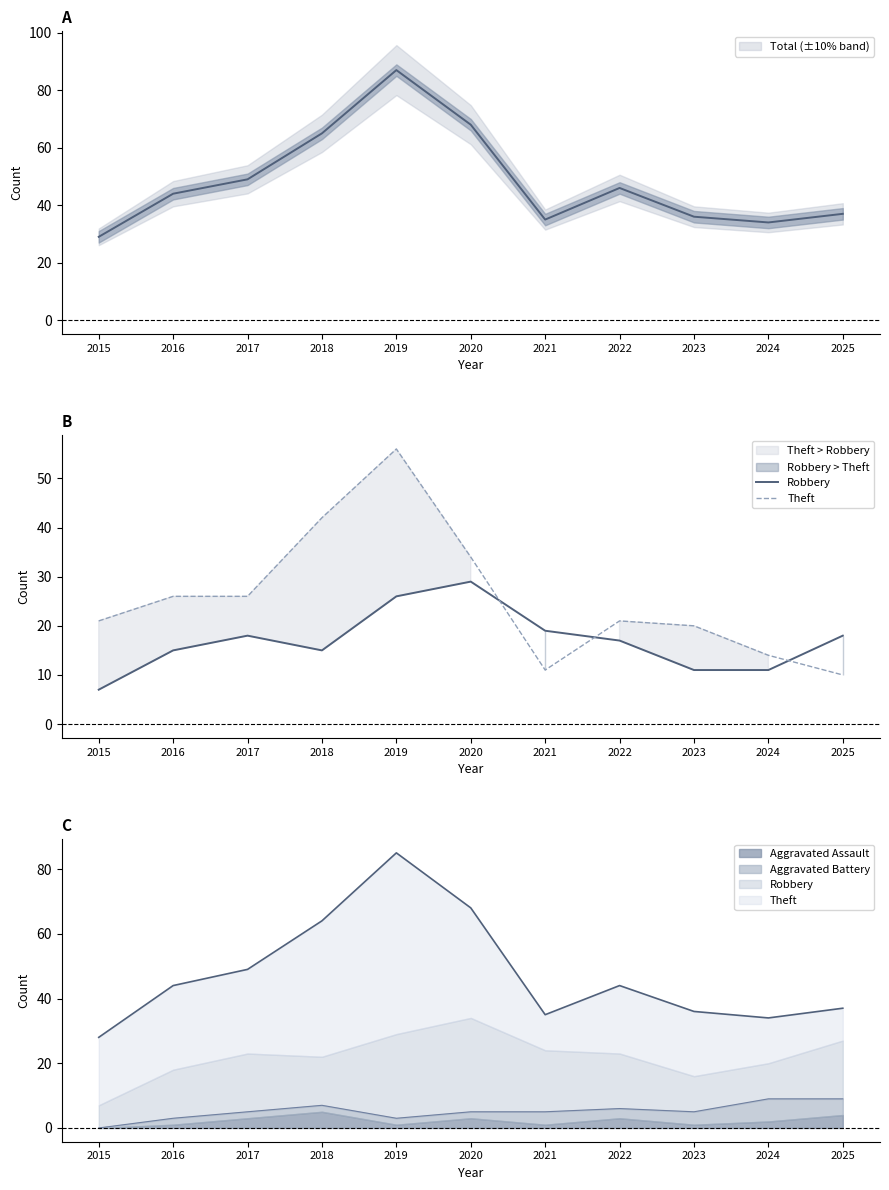

Rank the series by their average value, from highest to lowest.

Theft, Robbery